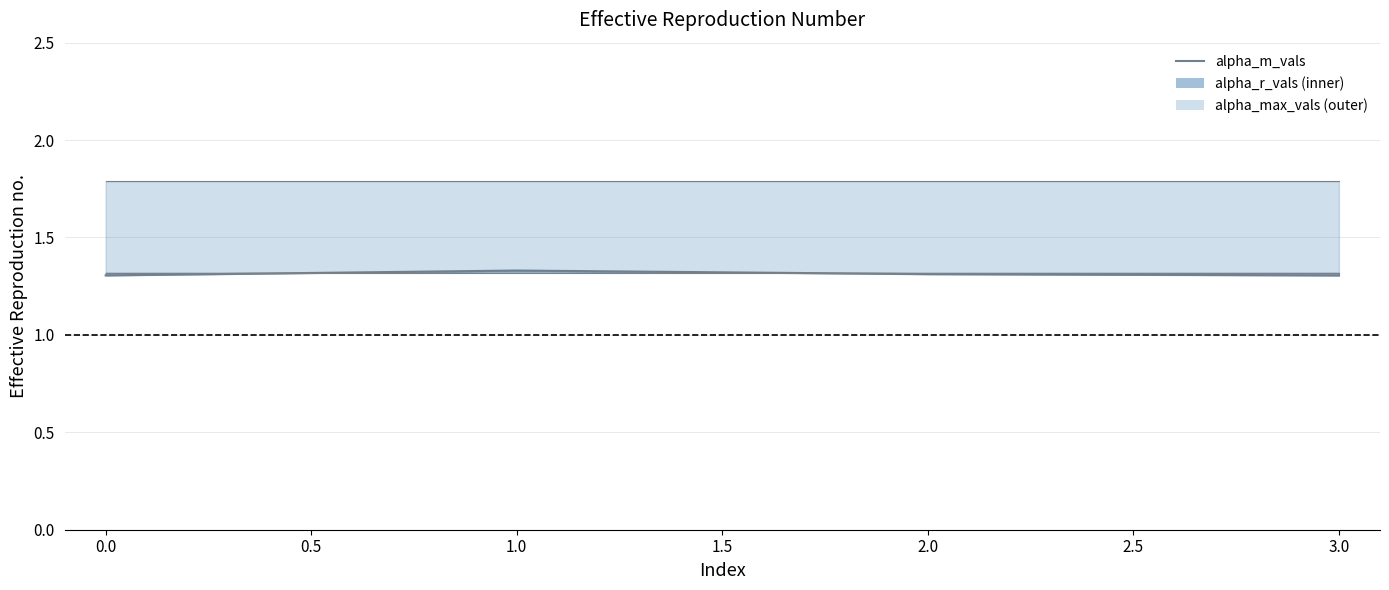

How many data points does each series have?

4